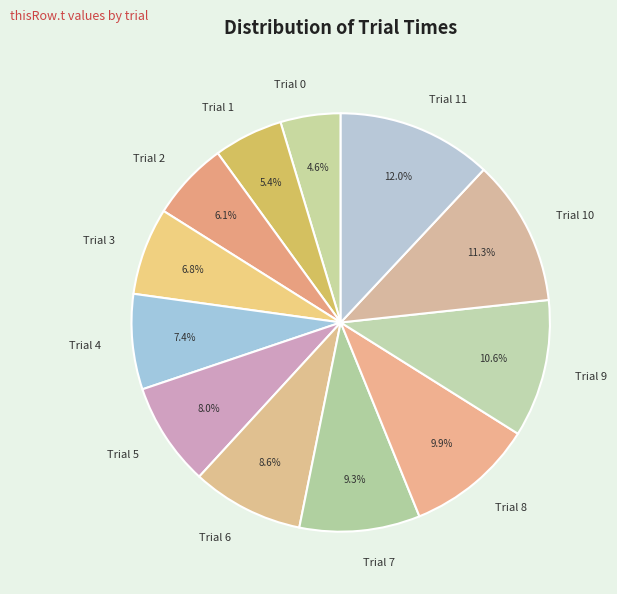

What is the total percentage of Trial 2 and Trial 5?

14.1%